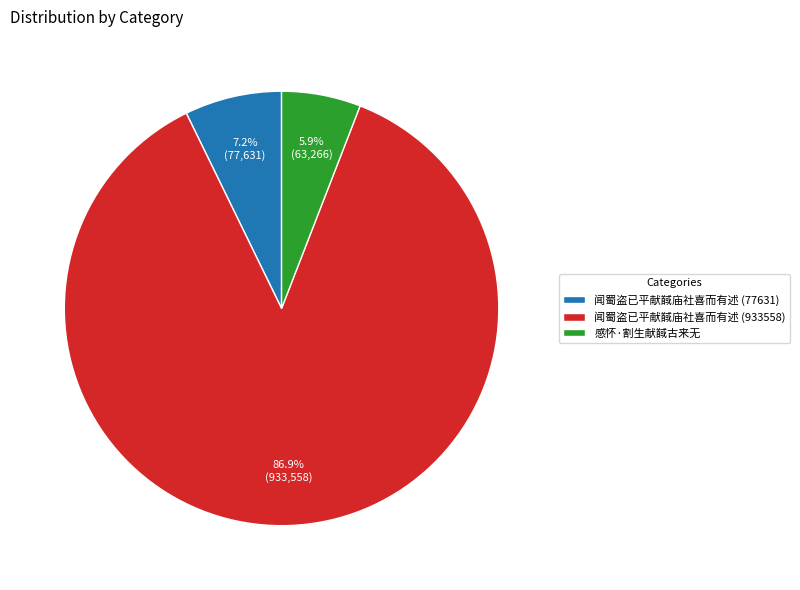

Count the number of slices in the pie.

3